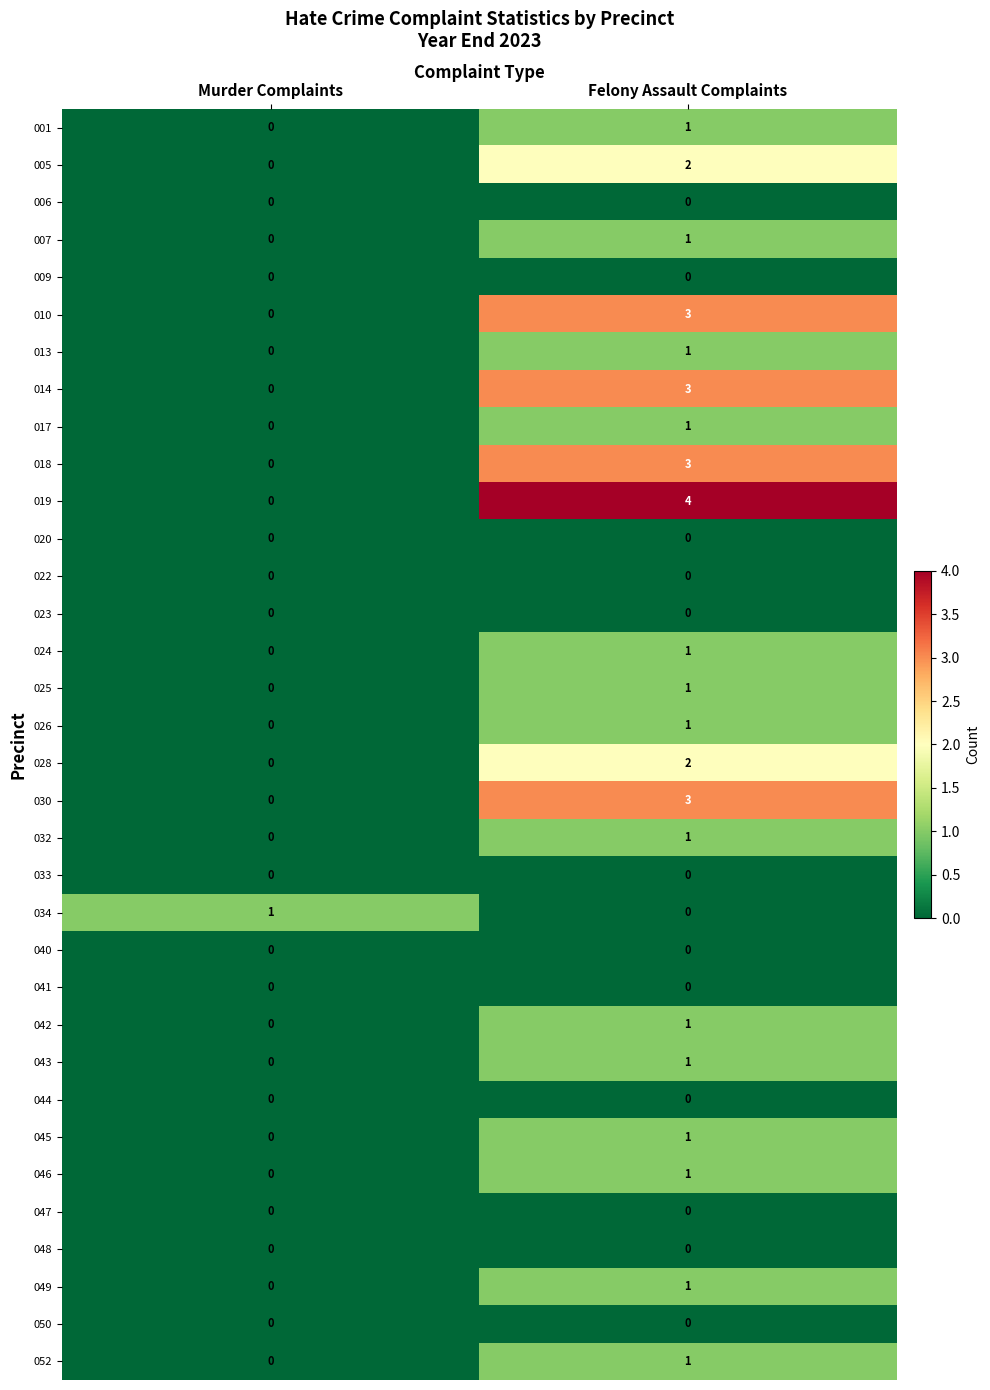

The value of 020 at Felony Assault Complaints is 0. True or false?

True